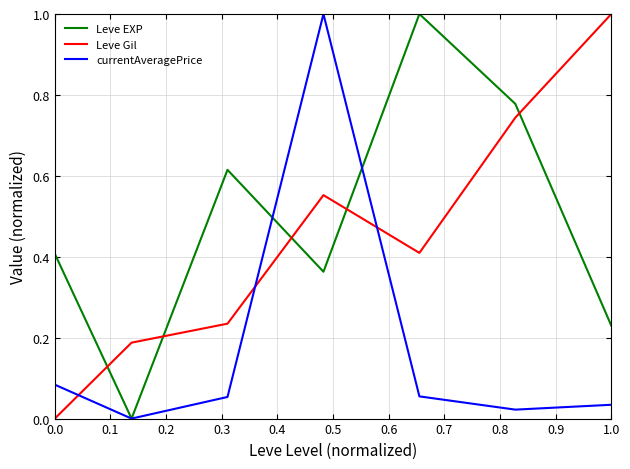

True or false: currentAveragePrice and Leve Gil intersect in this chart.

True